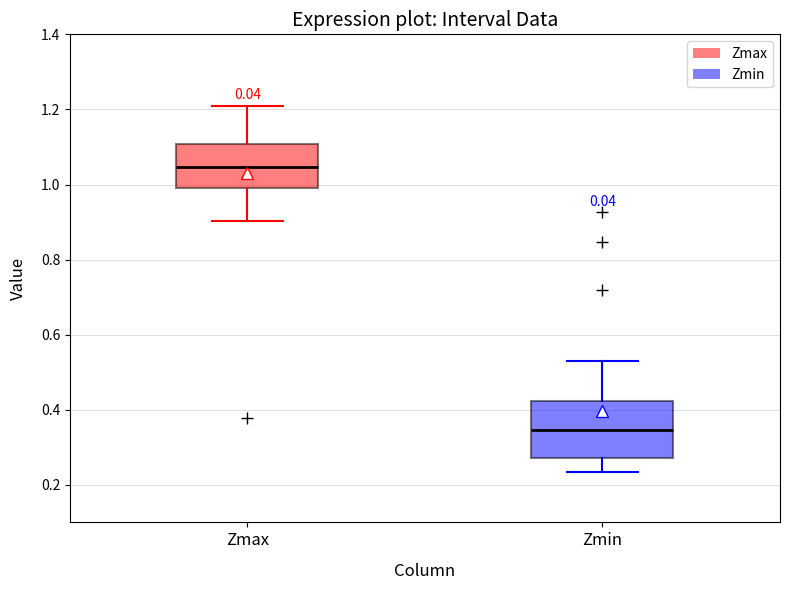

Which box is the tallest, from its lower edge to its upper edge?

Zmin